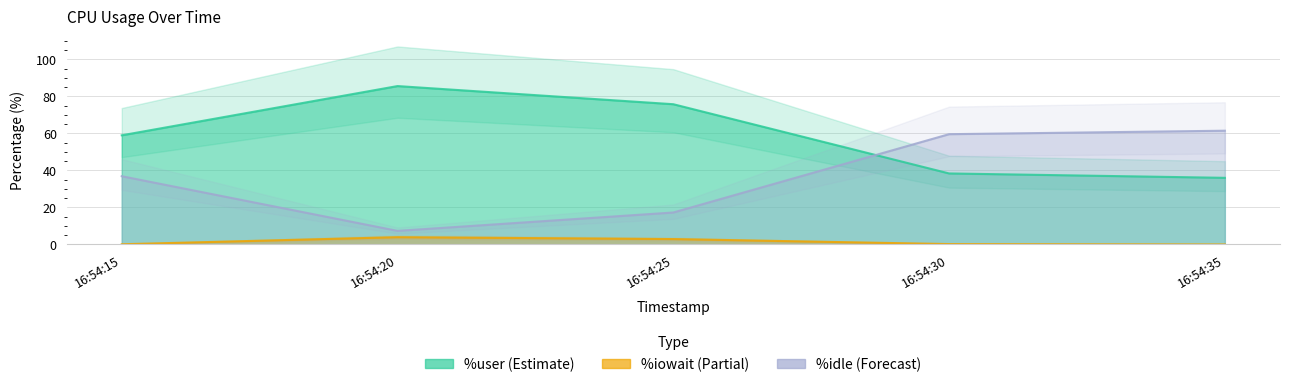

Reading right to left, list all the values displayed in this chart.

%user: 36.0	38.4	75.8	85.6	59.0
%iowait: 0.0	0.2	2.9	3.9	0.1
%idle: 61.5	59.6	17.3	7.3	36.9